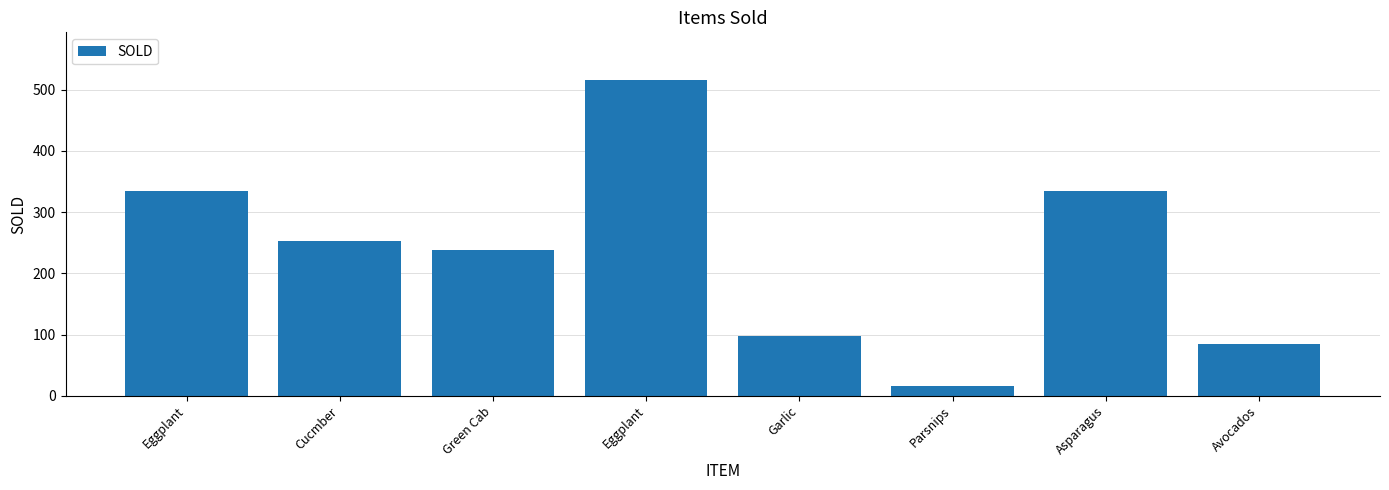

What is the maximum value shown in the chart?

516